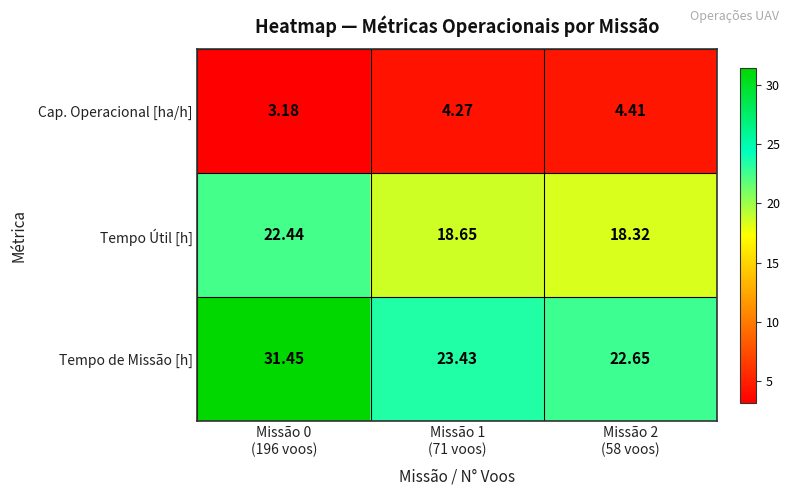

Which series has the widest spread of values?

Tempo de Missão [h]